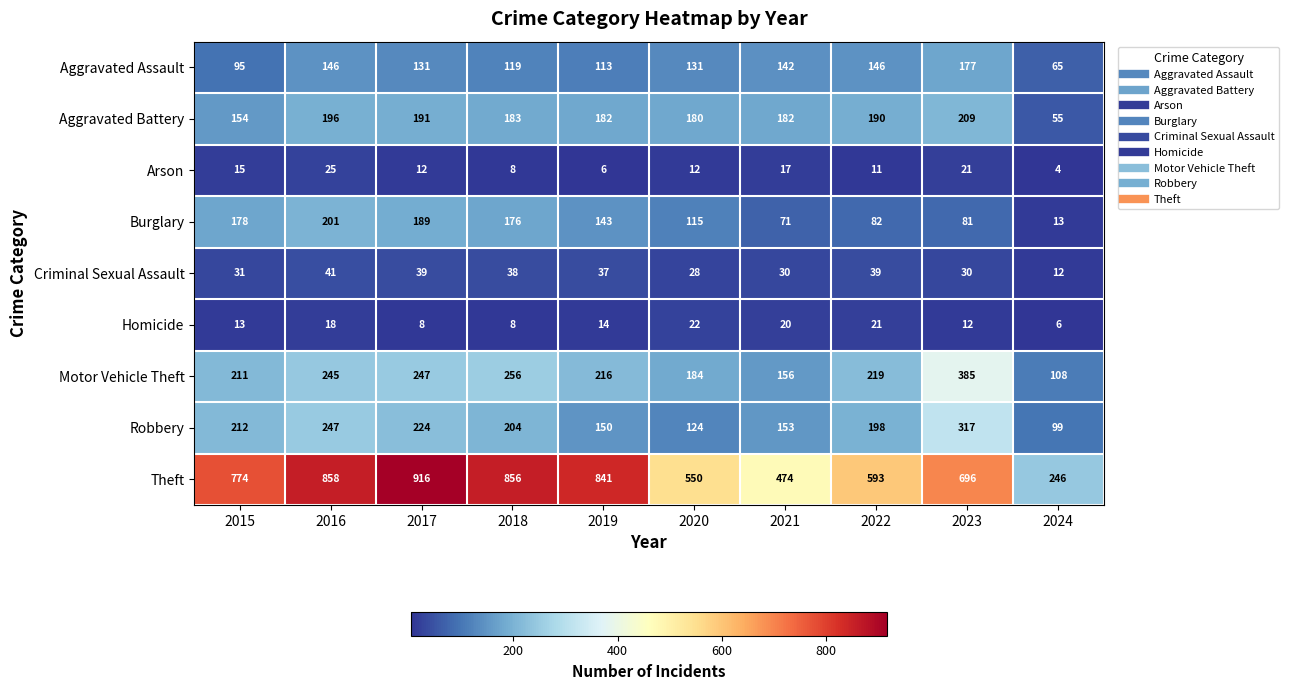

At how many categories does at least one series exceed 121?

10